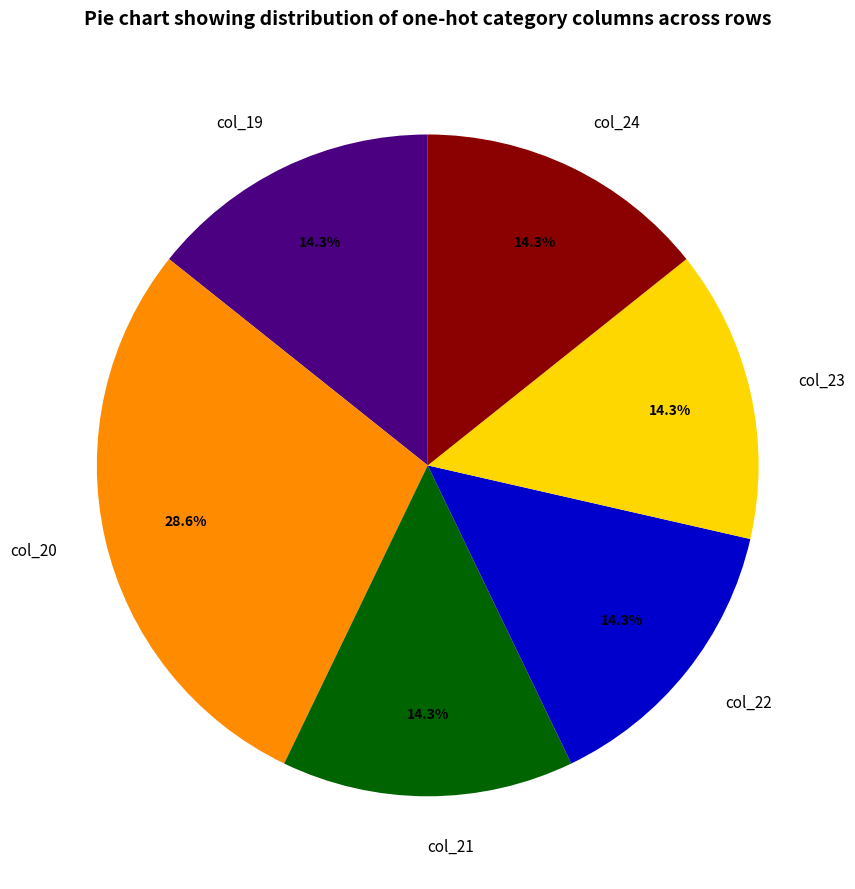

Is there a majority slice in this chart?

No